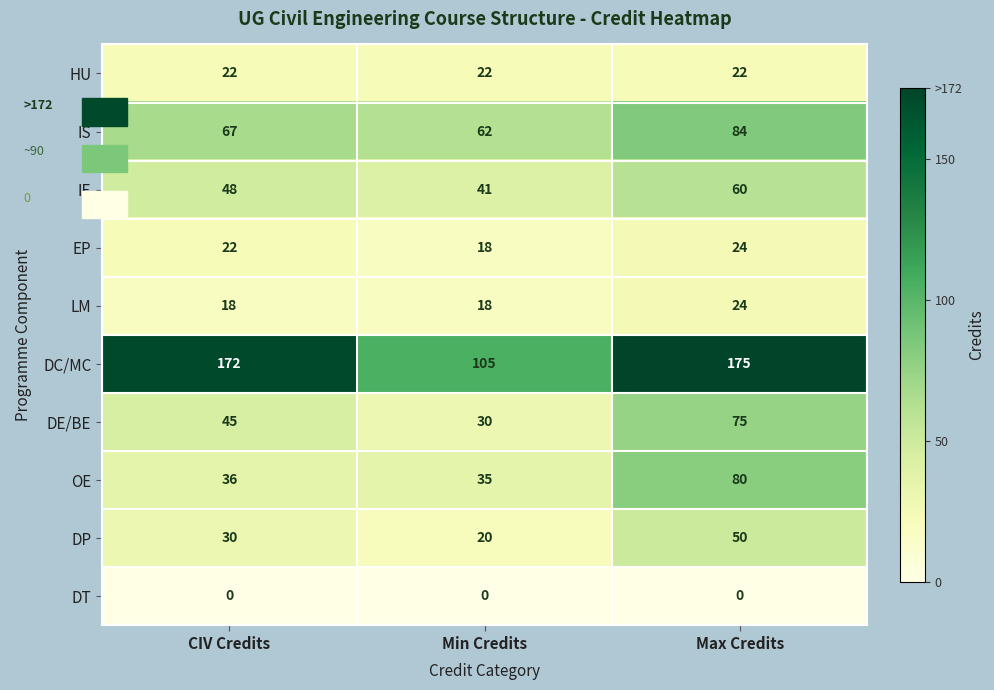

What is the spread (max minus min) of values at CIV Credits?

172